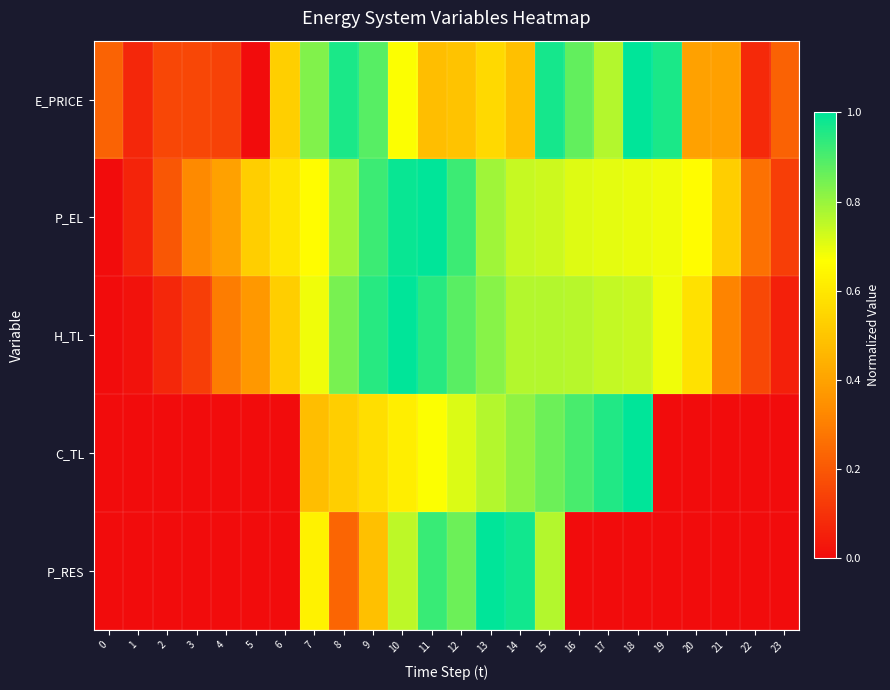

At which category is the sum across all series the highest?

15